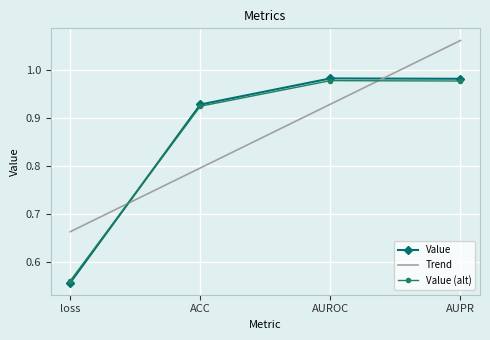

What is the total value across all series at AUPR?

3.0